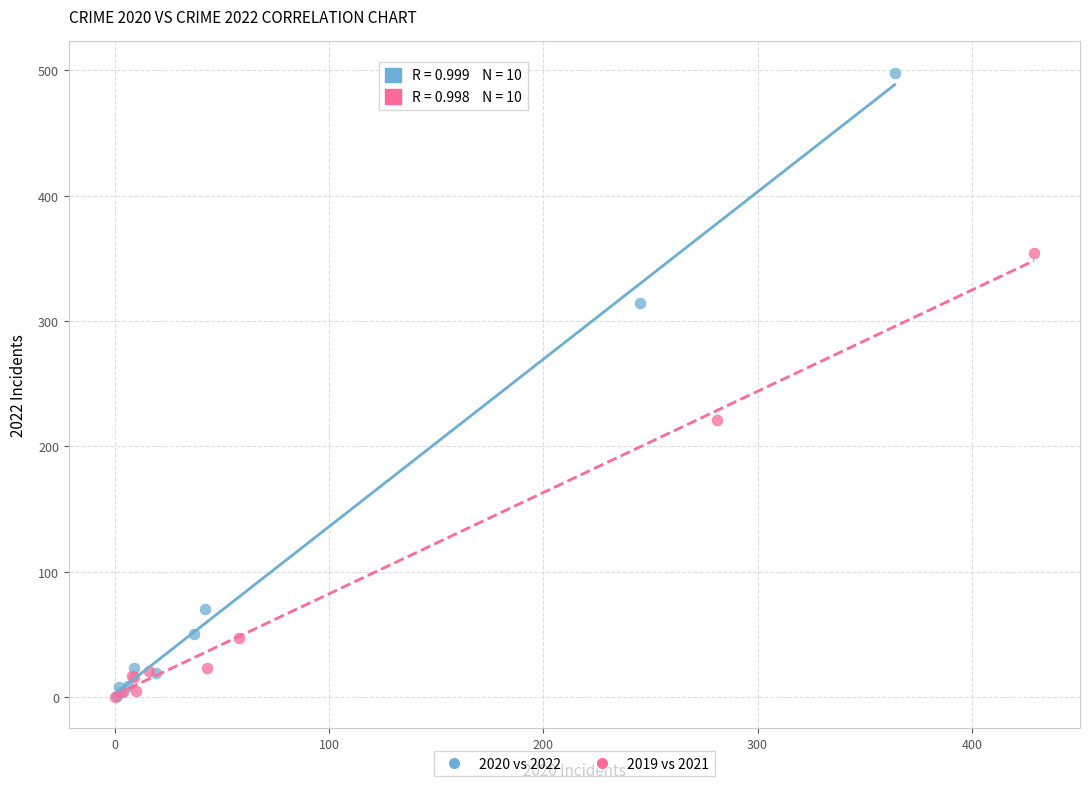

What are all the series names shown in the legend?

2020 vs 2022, 2019 vs 2021